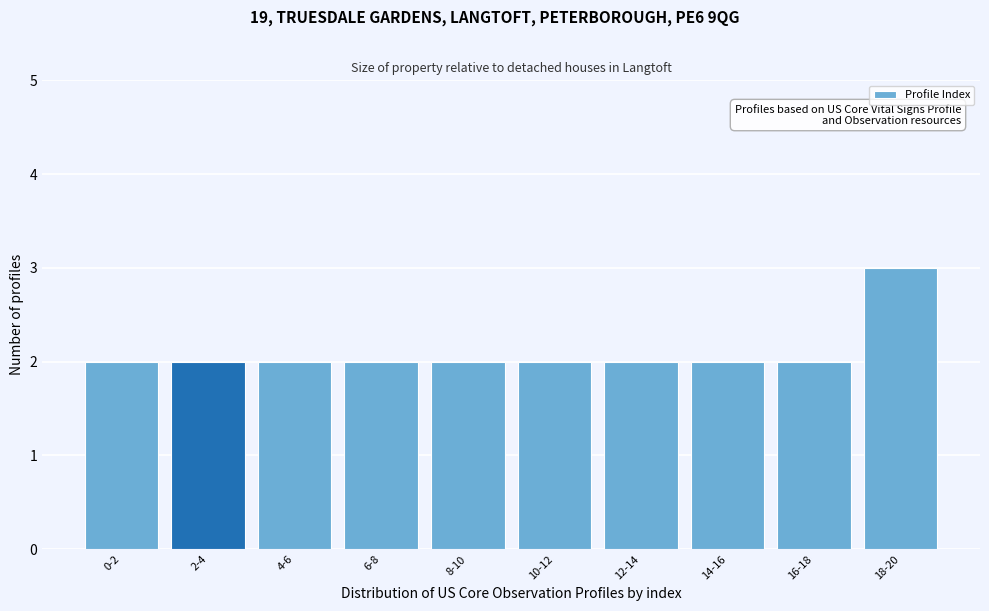

Reading left to right, extract all data points from this chart.

0-2=2	2-4=2	4-6=2	6-8=2	8-10=2	10-12=2	12-14=2	14-16=2	16-18=2	18-20=3